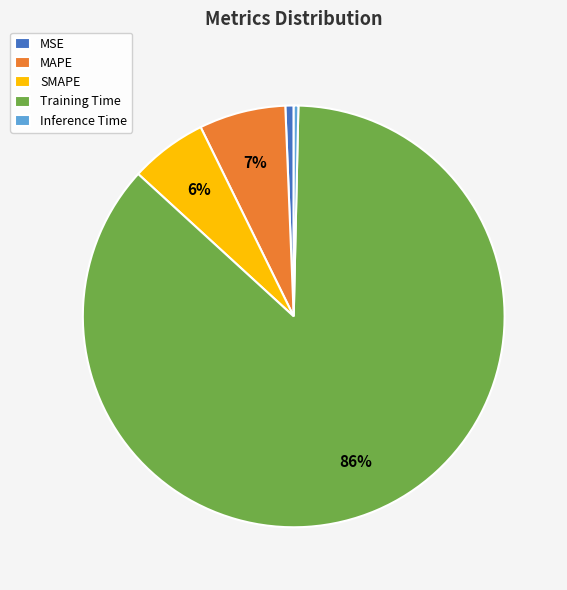

To the nearest percent, what is the difference between the largest and smallest slice percentages?

86%